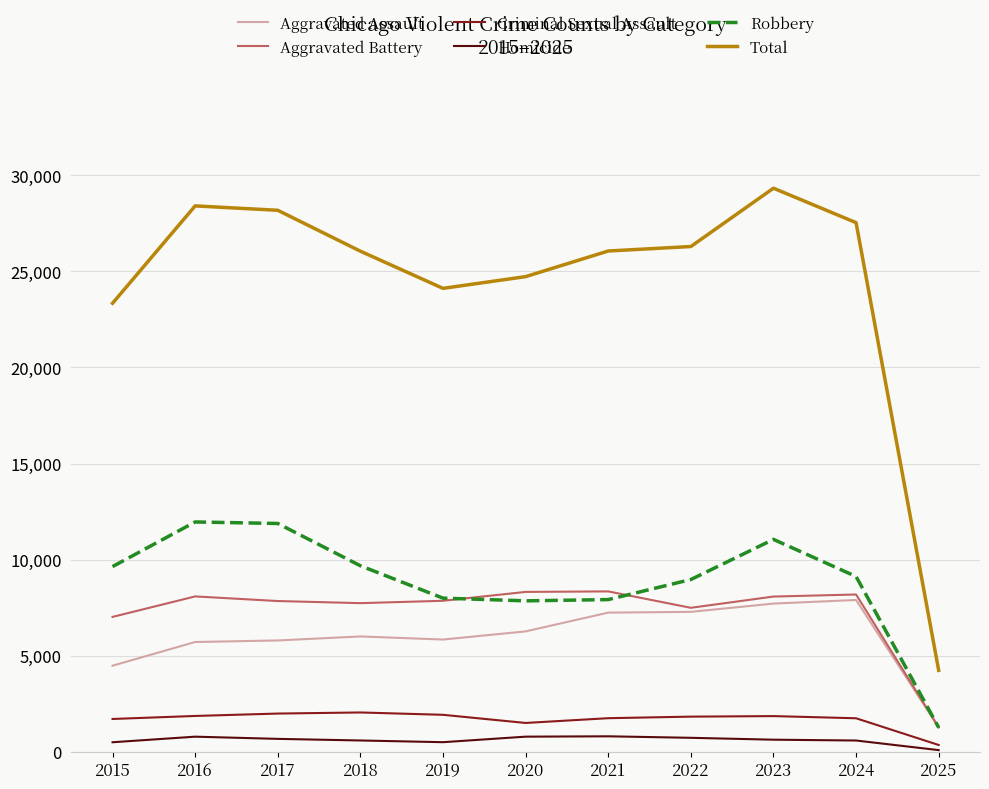

Where is Total nearest to the value 16782?

2015